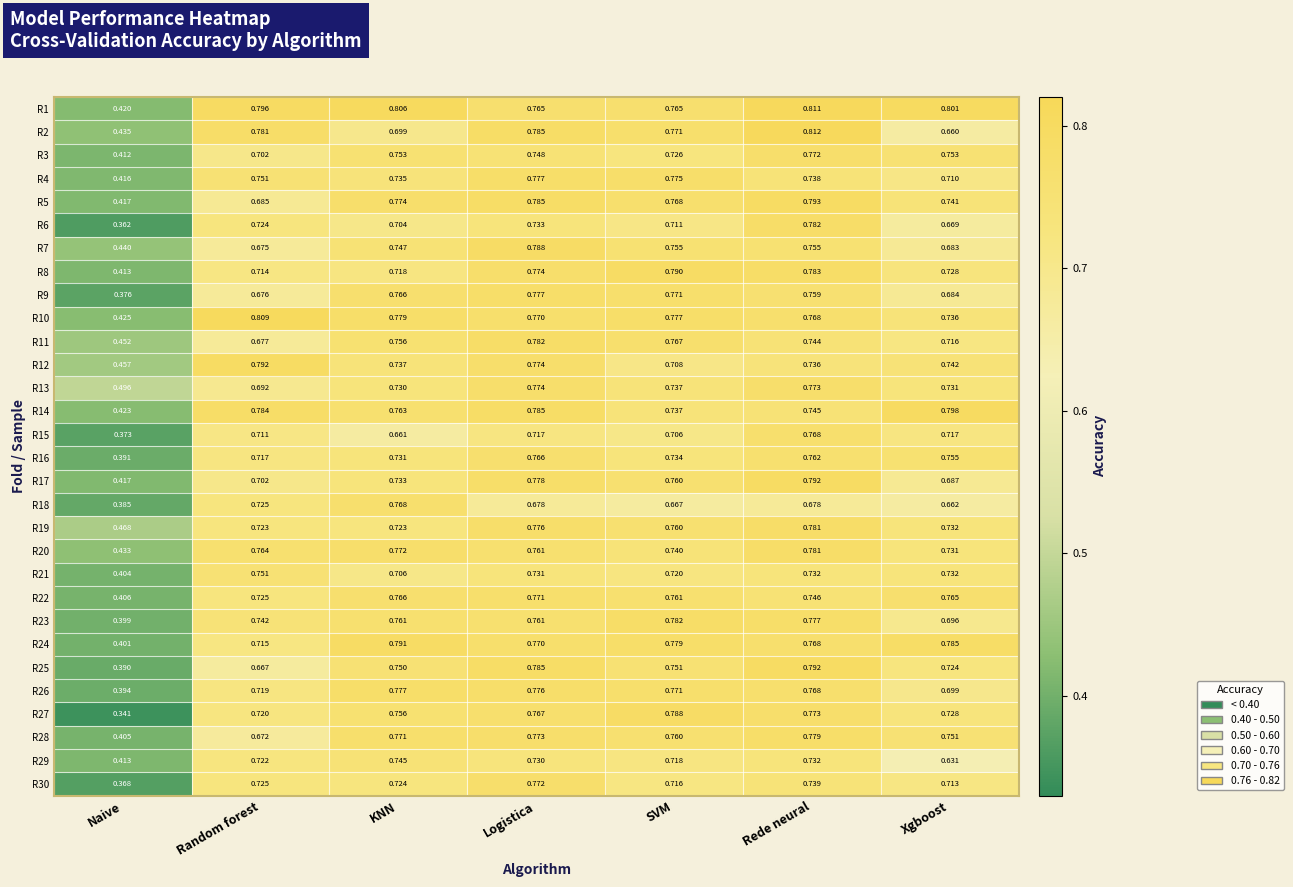

Which series changed the most between Logistica and SVM?

R12